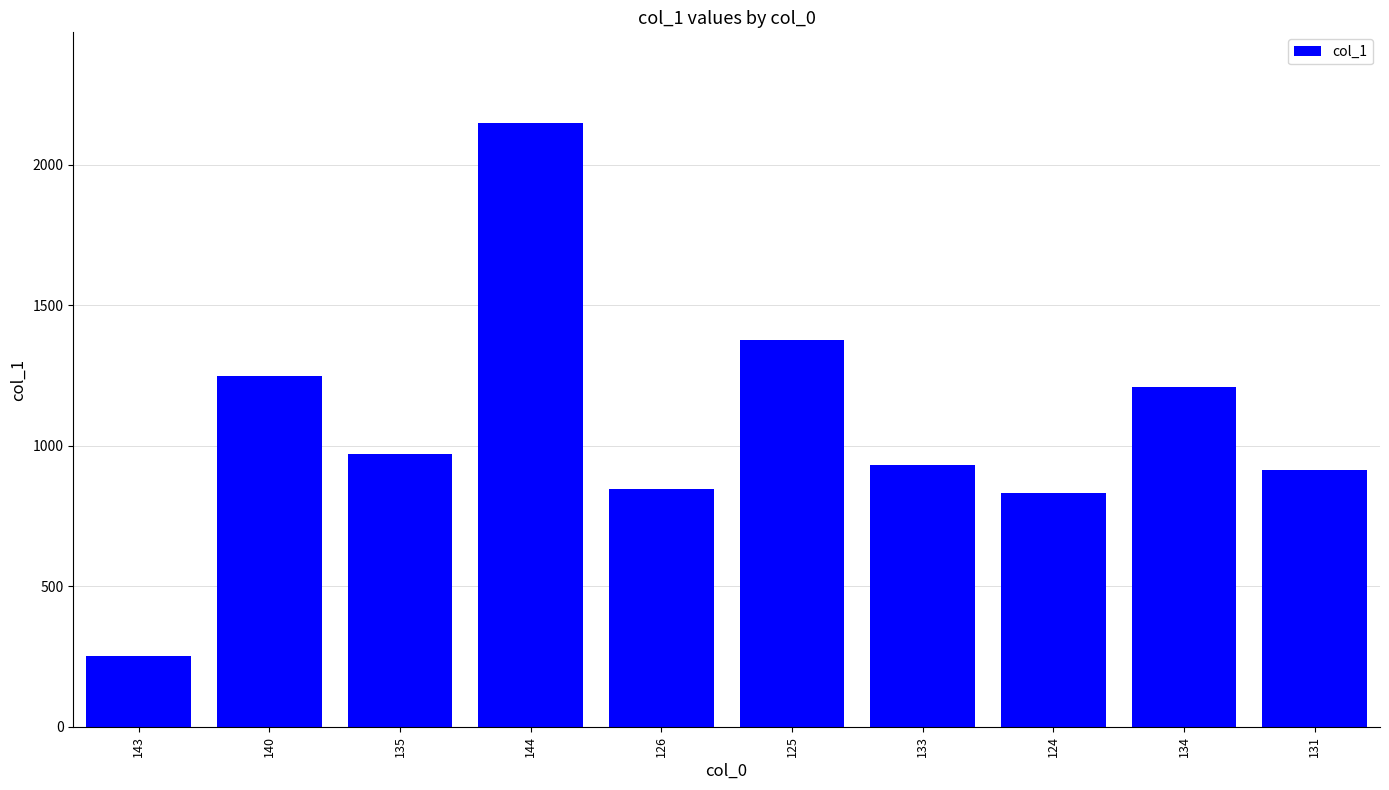

Reading left to right, extract all data points from this chart.

252	1247	970	2148	845	1375	932	831	1210	913